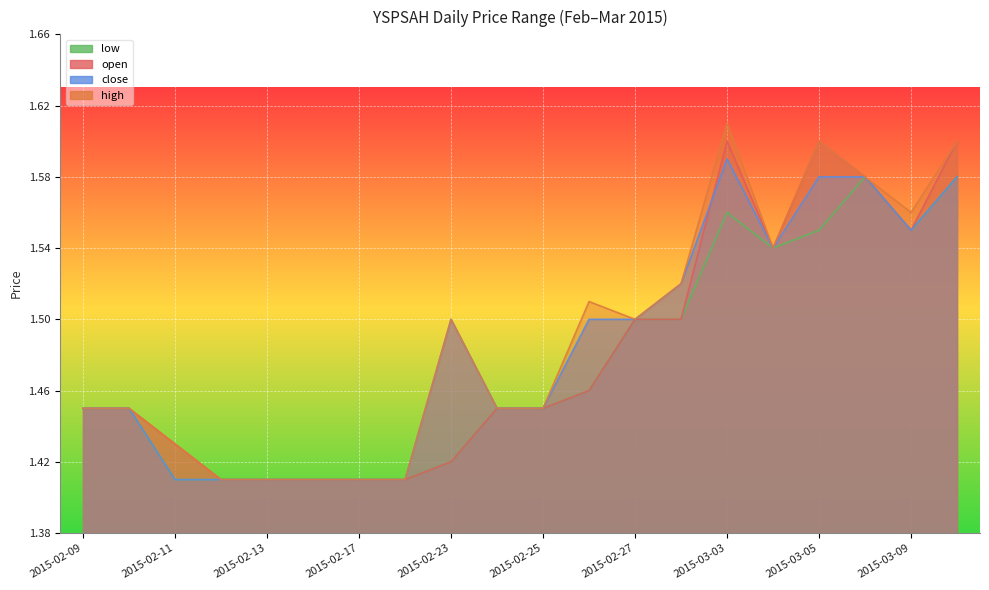

Is the value of high at 2015-02-13 greater than the value of low at 2015-02-17?

No